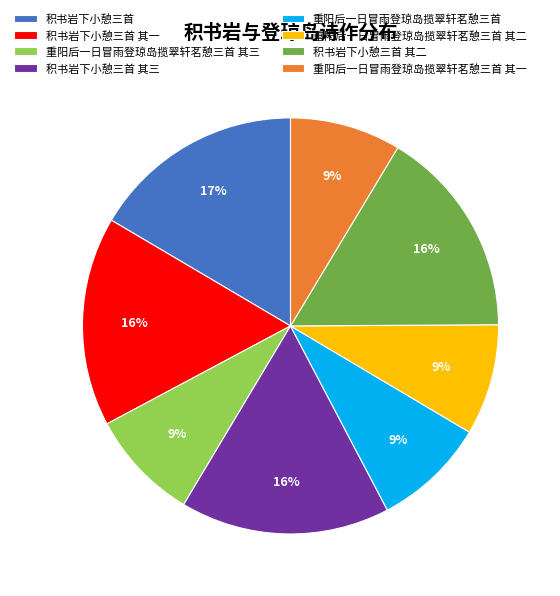

What percentage is the 积书岩下小憩三首 其一 slice, to the nearest percent?

16%